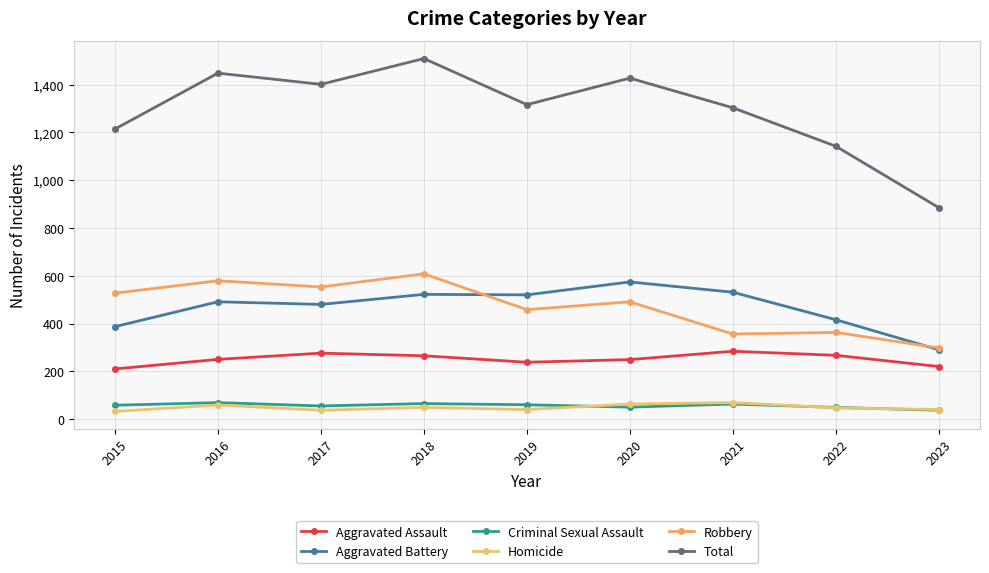

At which category is the sum across all series the highest?

2018